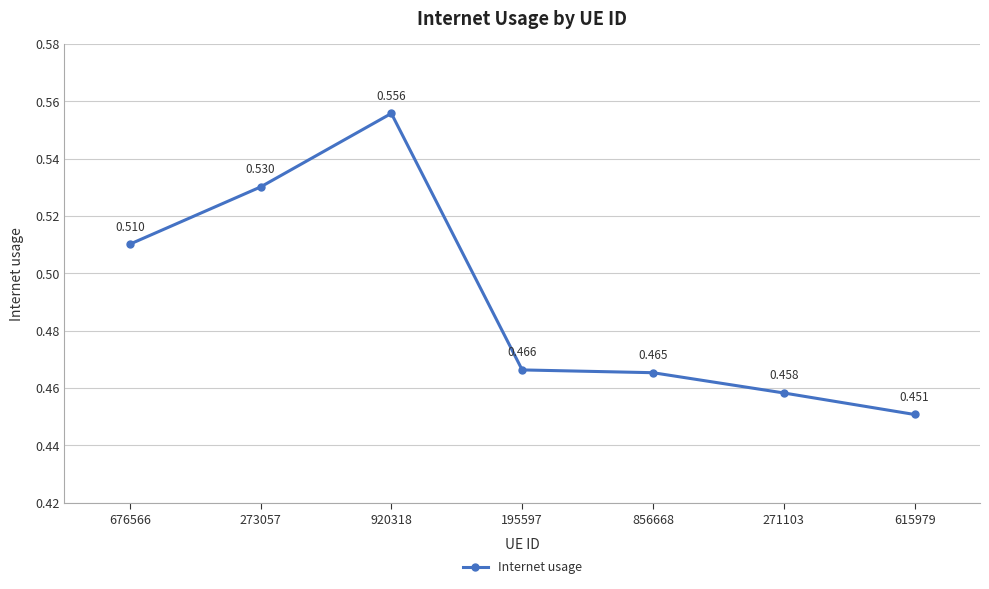

Which label corresponds to the largest value in the chart?

920318